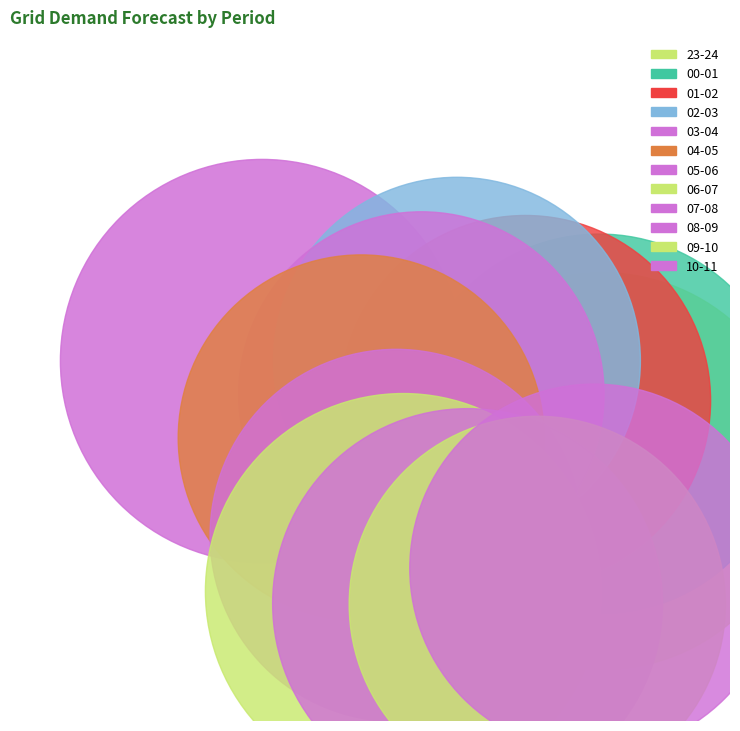

Count the number of slices in the pie.

12